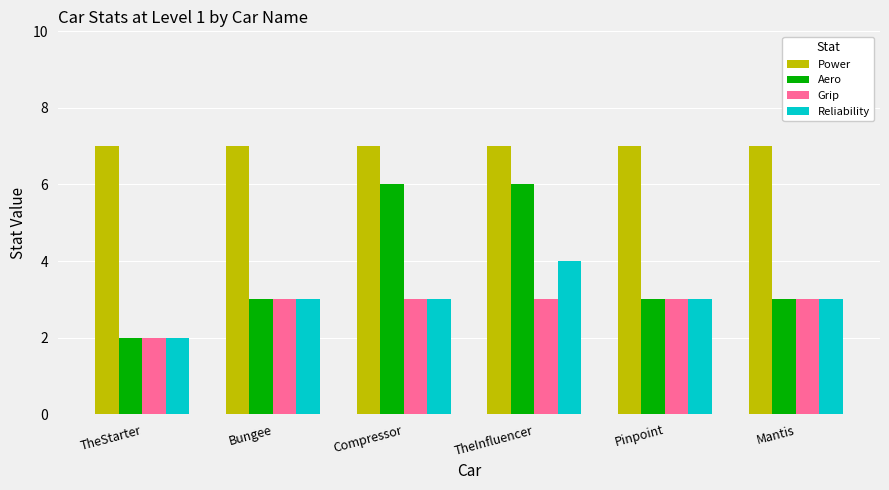

Are the bars grouped side by side (vs. stacked)?

Yes